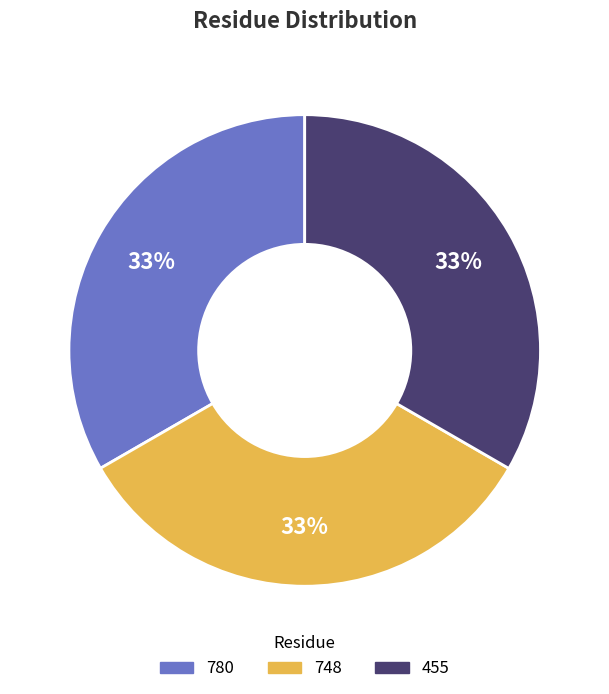

Rank the categories by value from highest to lowest.

455, 748, 780